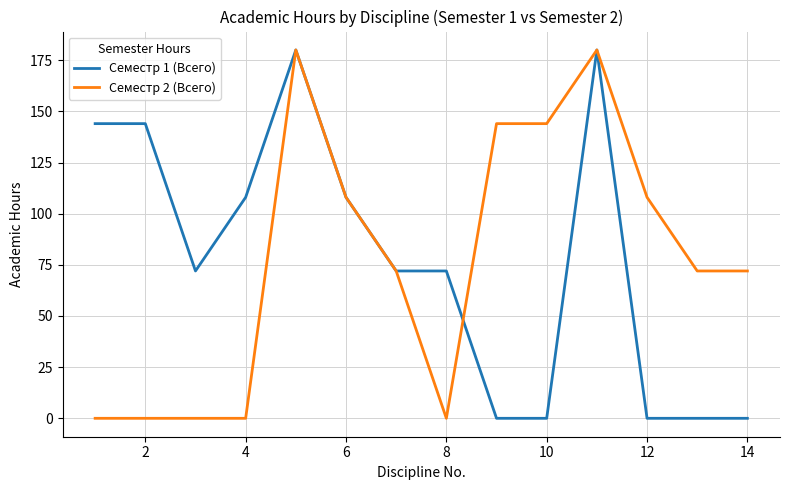

How many lines are shown in the chart?

2